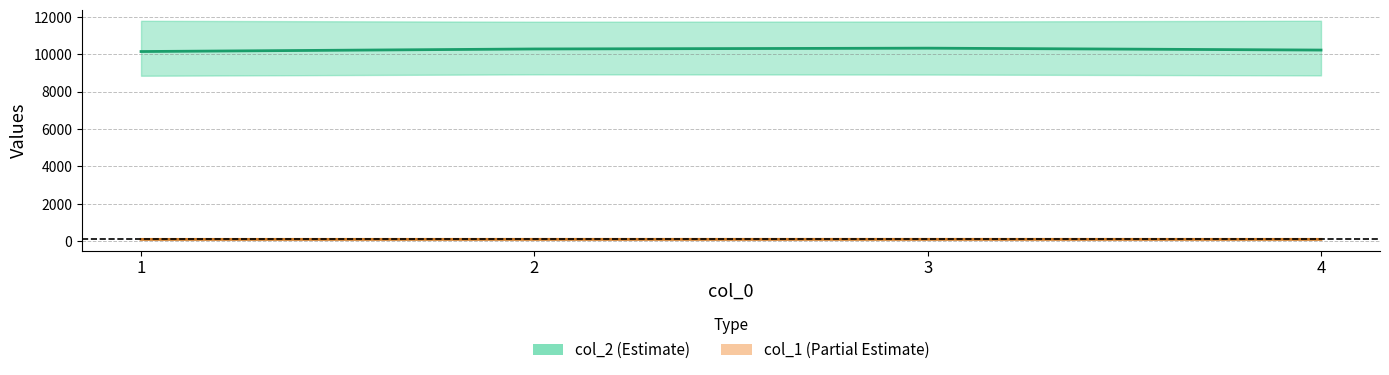

Is the value of col_2 mean at 2 greater than the value of col_1 mean at 4?

Yes